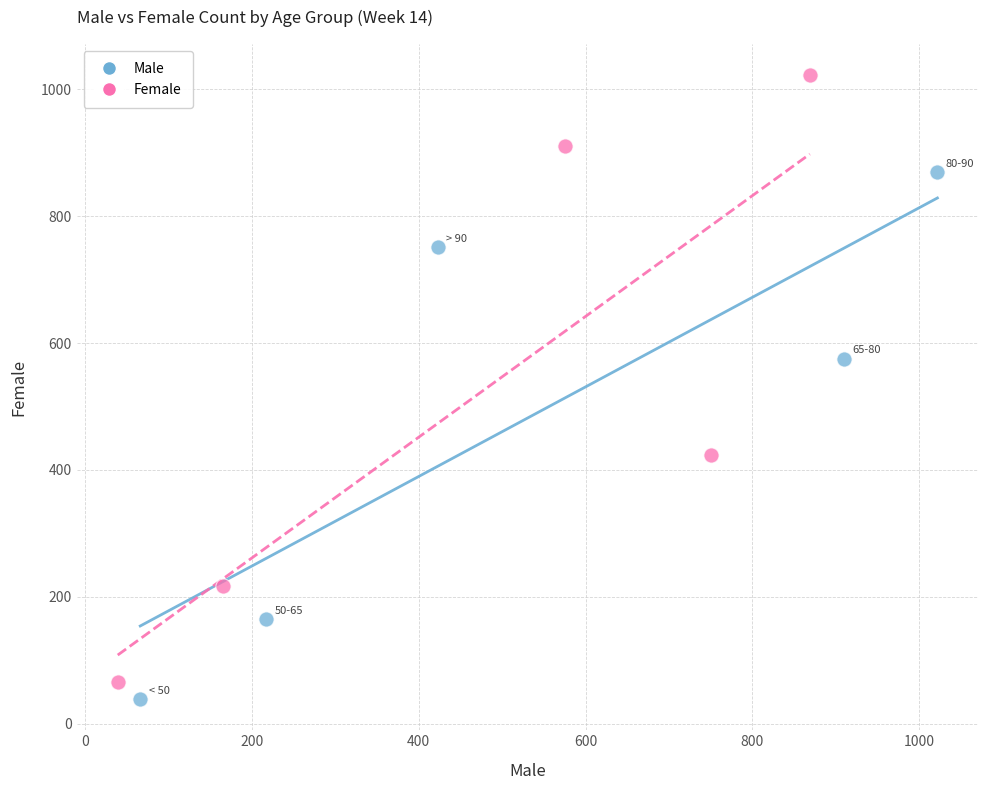

What are all the series names shown in the legend?

Male, Female